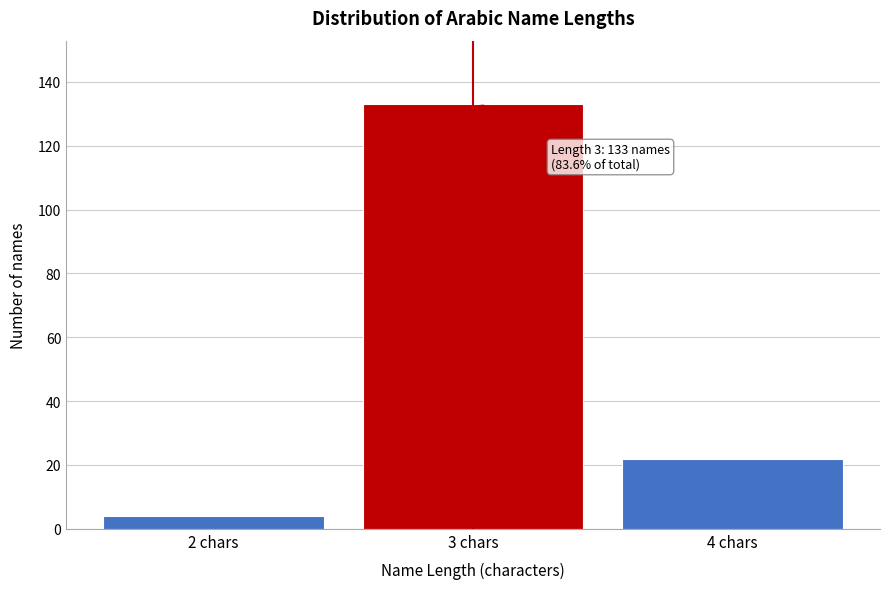

Reading right to left, what are all the values shown in this chart?

22	133	4